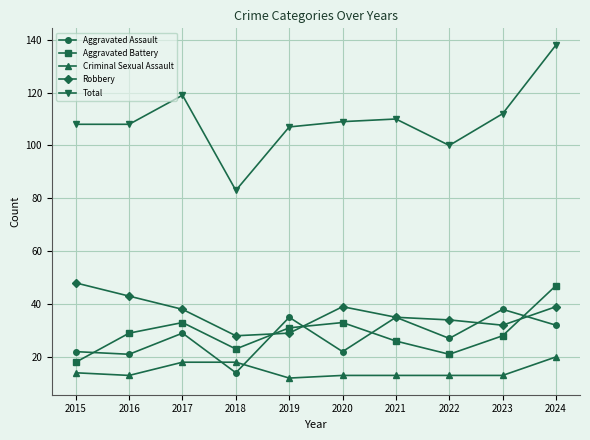

Reading left to right, extract all data points from this chart.

Aggravated Assault: 22	21	29	14	35	22	35	27	38	32
Aggravated Battery: 18	29	33	23	31	33	26	21	28	47
Criminal Sexual Assault: 14	13	18	18	12	13	13	13	13	20
Robbery: 48	43	38	28	29	39	35	34	32	39
Total: 108	108	119	83	107	109	110	100	112	138